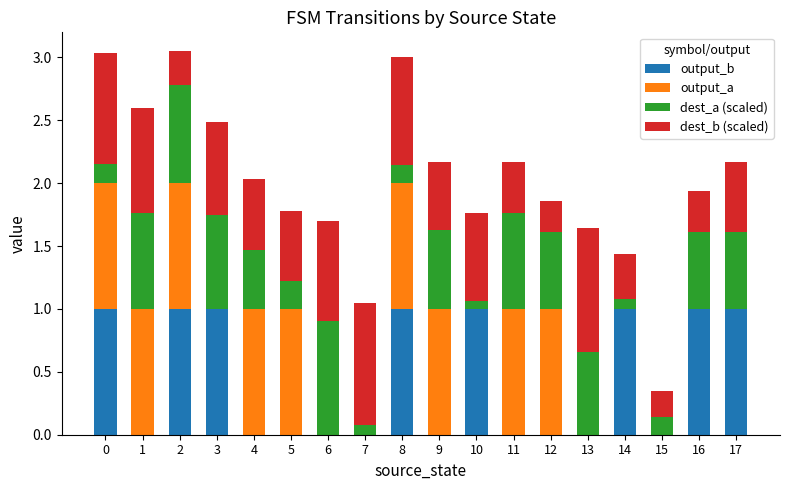

The value of output_b at 0 is 1.0. True or false?

True